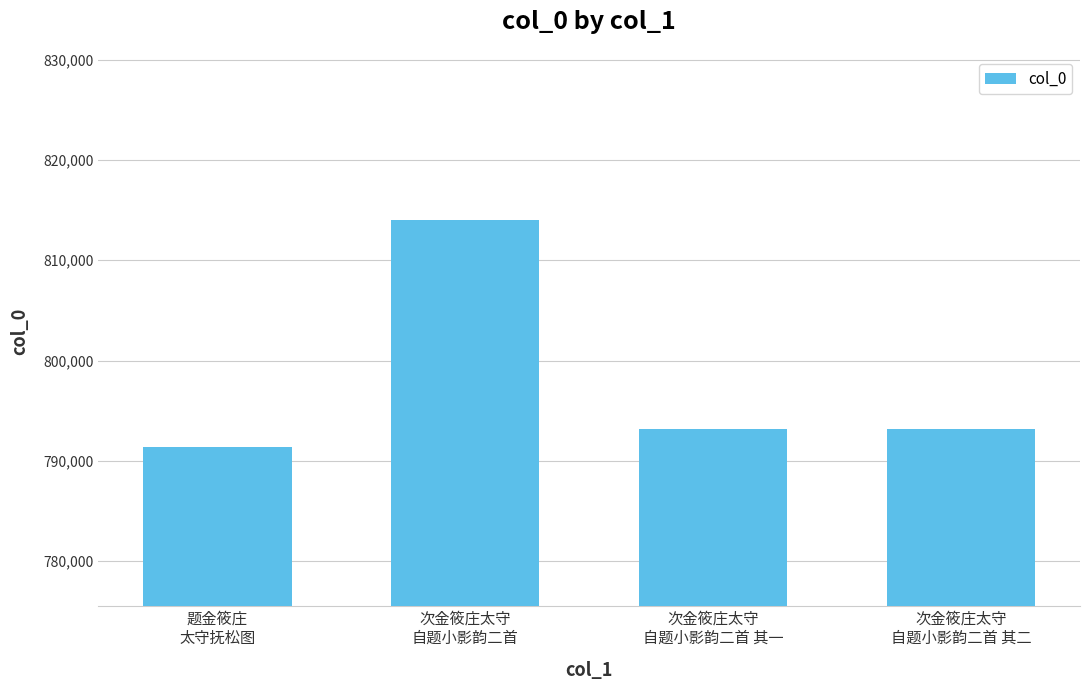

What is the value of the 4th bar from the left?

793188